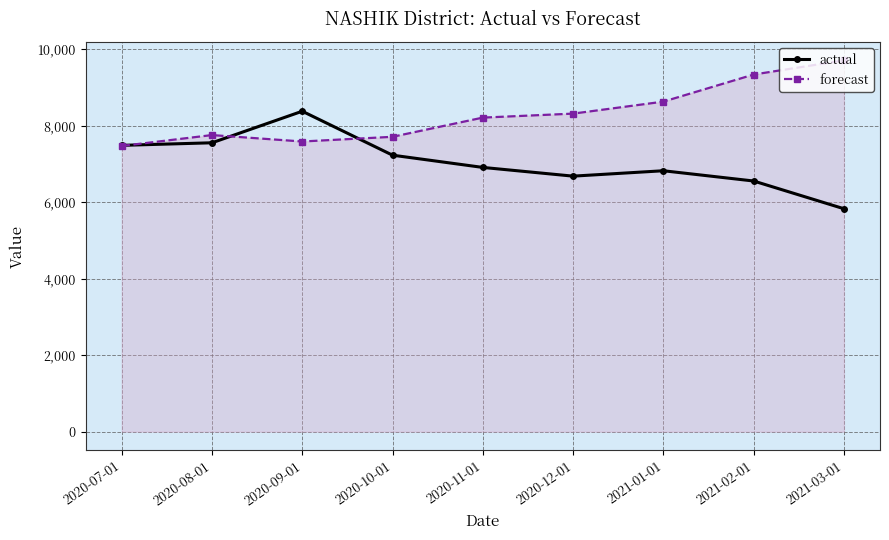

What value does the forecast series have at 2020-10-01?

7707.4